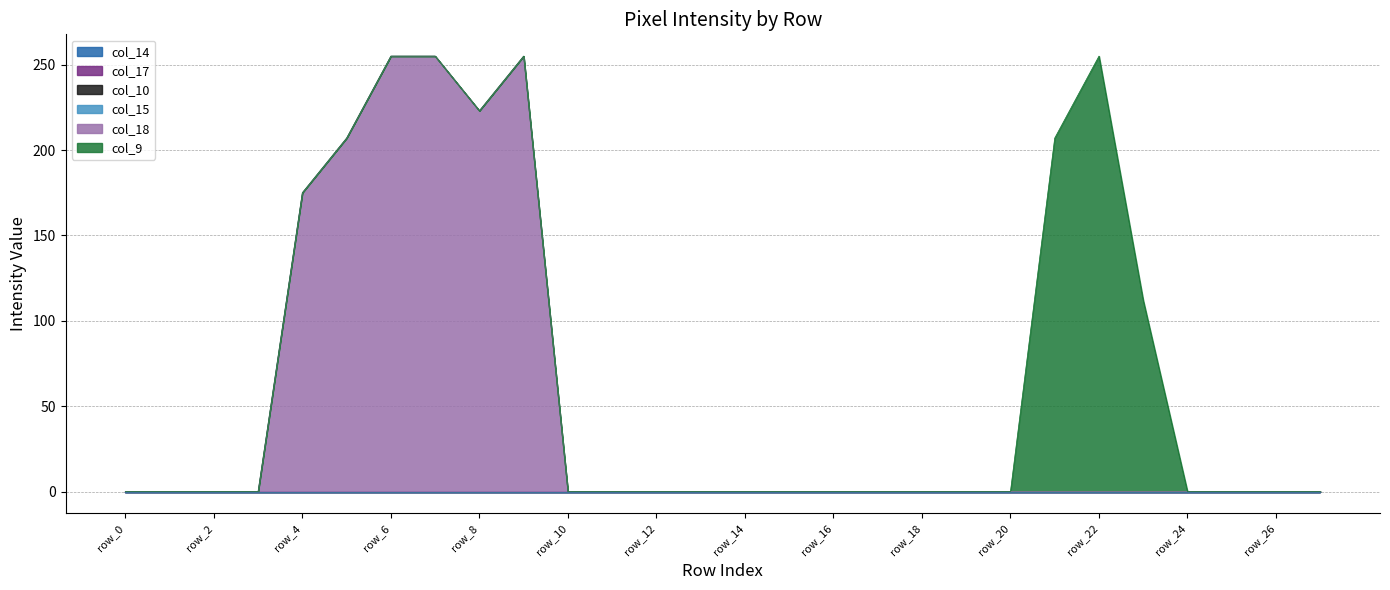

True or false: col_15 and col_10 cross at least once.

False